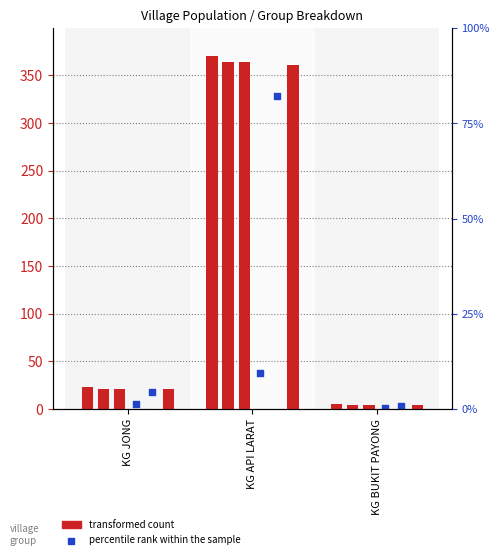

At which category is the sum across all series the highest?

KG API LARAT